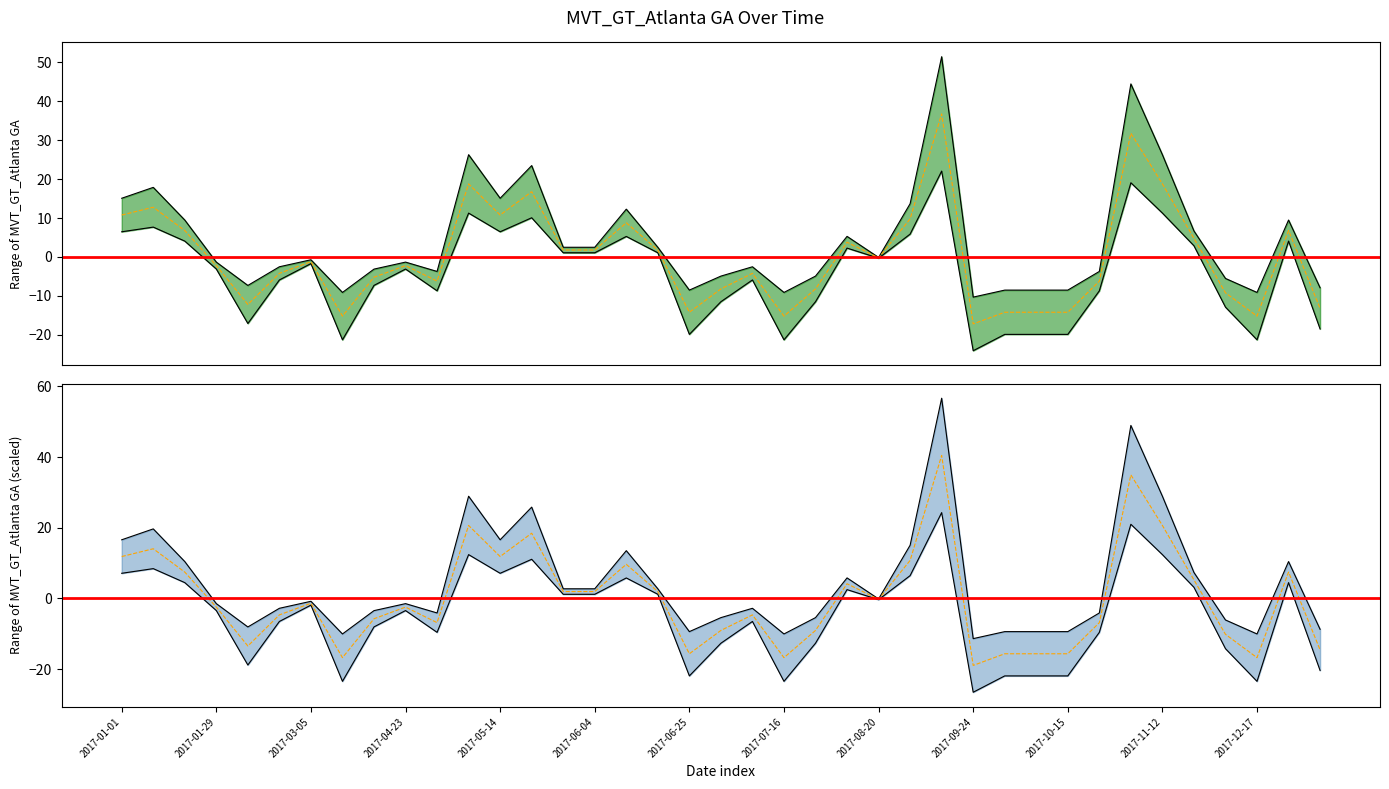

Rank the categories by value from lowest to highest.

2017-09-24, 2017-03-12, 2017-07-16, 2017-12-17, 2017-06-25, 2017-10-01, 2017-10-08, 2017-10-15, 2017-12-31, 2017-02-05, 2017-11-26, 2017-07-02, 2017-07-23, 2017-04-30, 2017-10-22, 2017-04-09, 2017-02-19, 2017-07-09, 2017-01-29, 2017-04-23, 2017-03-05, 2017-08-20, 2017-05-28, 2017-06-04, 2017-06-18, 2017-08-13, 2017-11-19, 2017-01-22, 2017-12-24, 2017-06-11, 2017-08-27, 2017-01-01, 2017-05-14, 2017-01-08, 2017-05-21, 2017-05-07, 2017-11-12, 2017-11-05, 2017-09-03